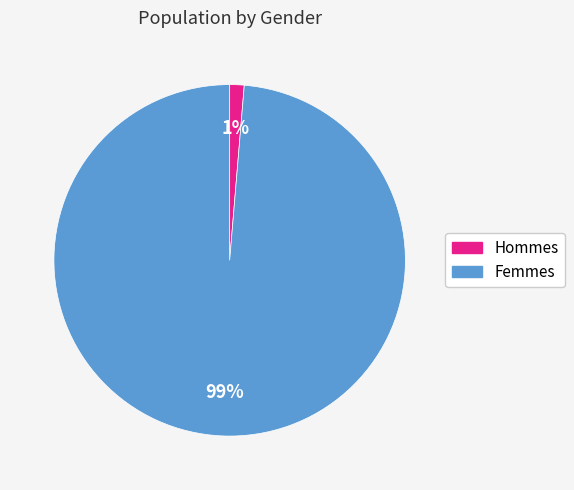

Combined, do Hommes and Femmes account for over 50%?

Yes